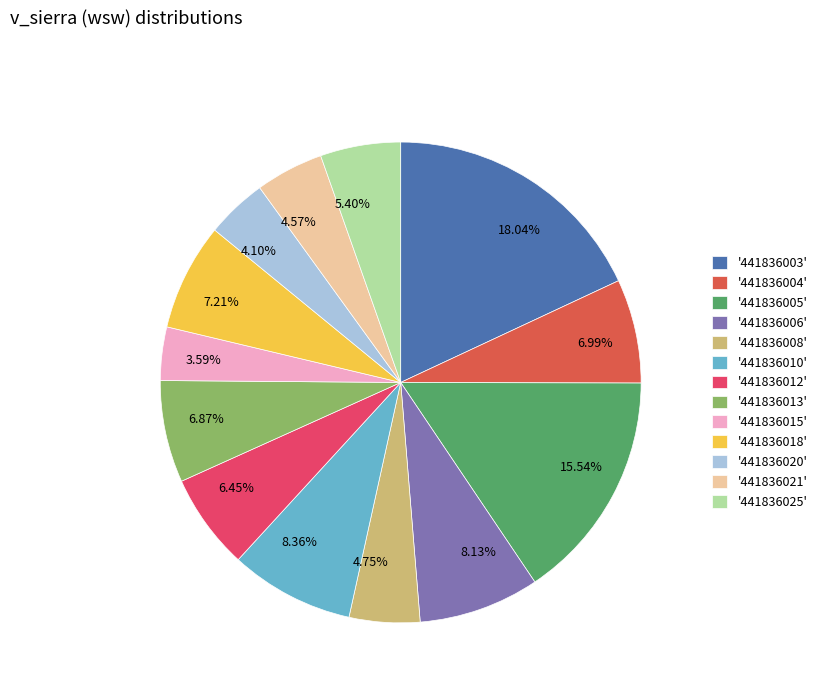

To the nearest percent, what is the average slice percentage?

8%